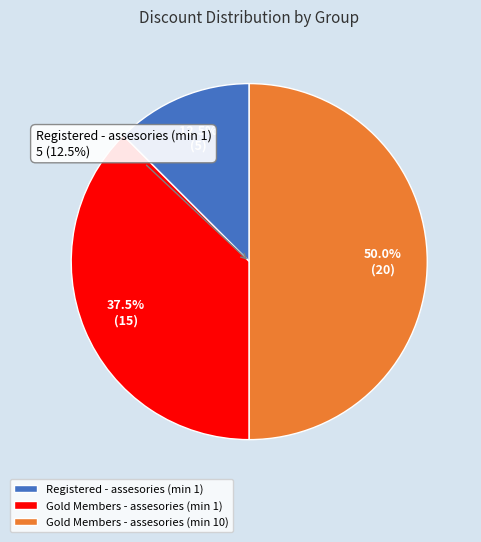

What is the smallest slice in the pie chart?

Registered - assesories (min 1)